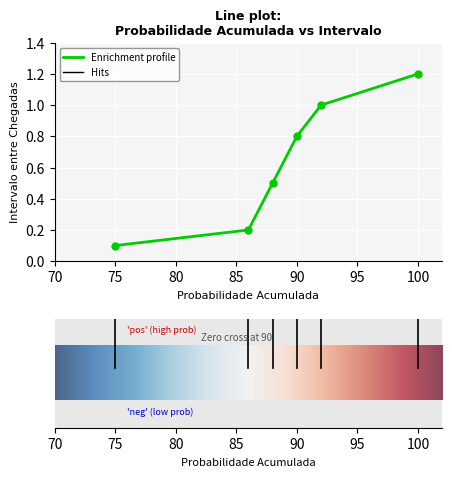

True or false: there are more than 0 points higher than both neighbors.

False